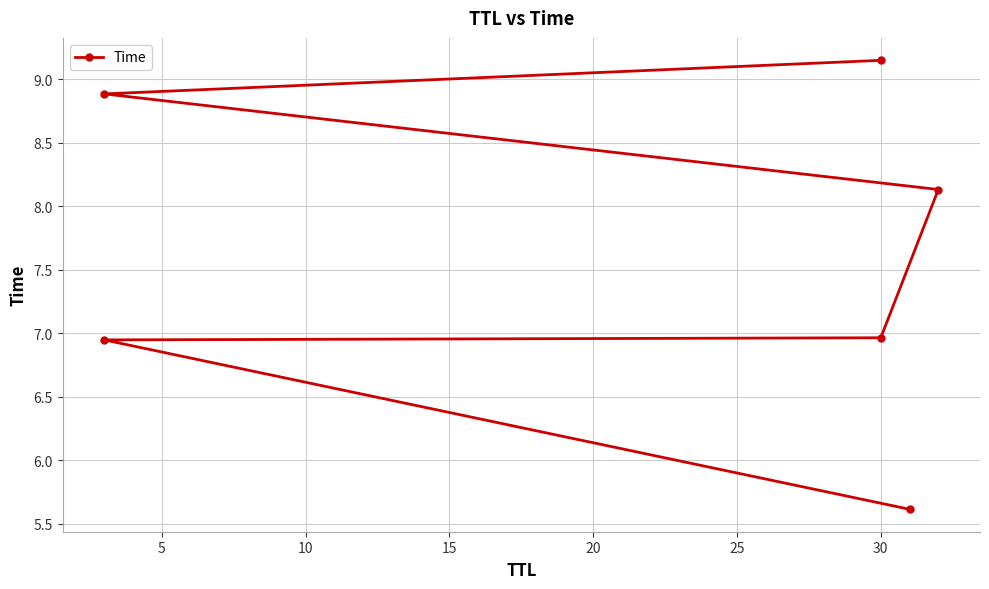

What is the difference between the second highest and second lowest values?

1.9